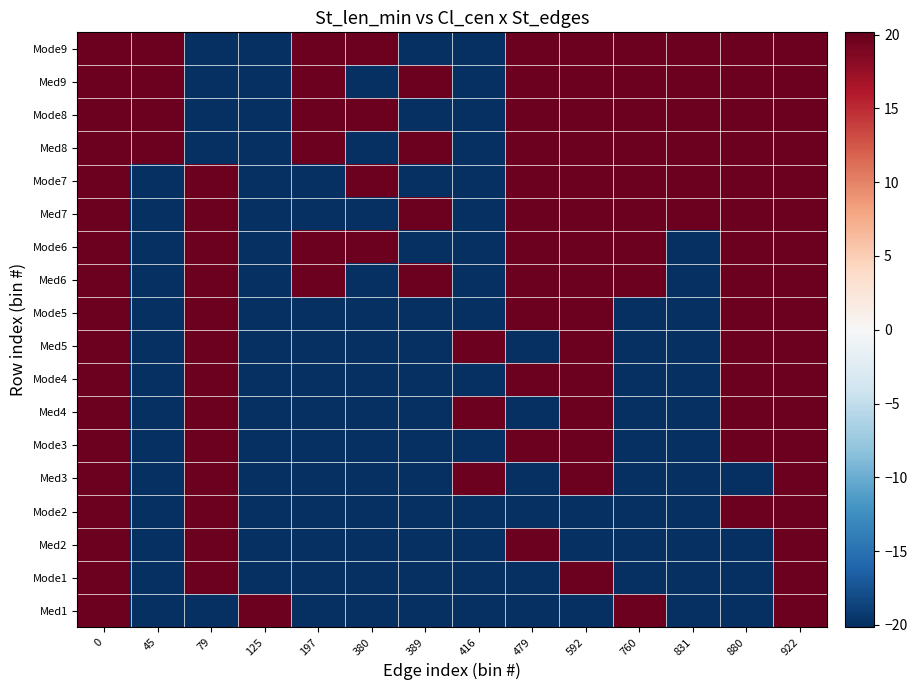

Which label corresponds to the smallest value in the chart?

45